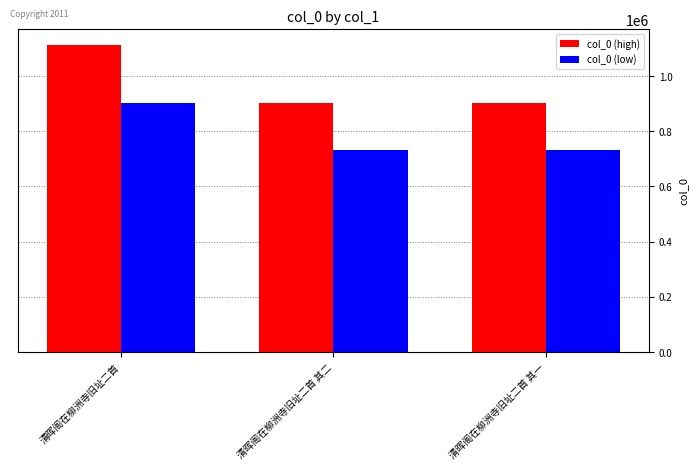

What is the greatest value displayed?

1113401.0